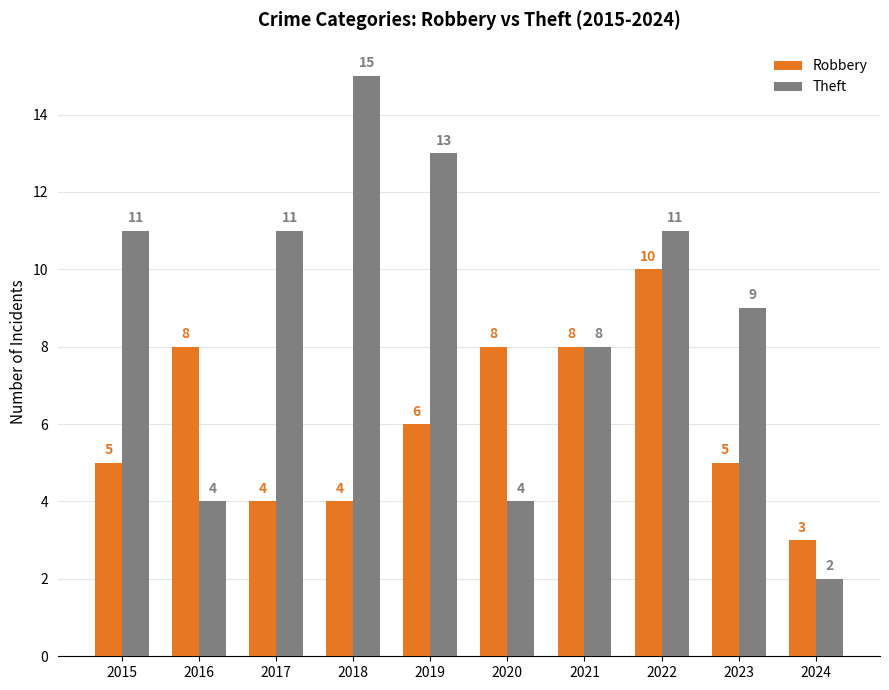

How many groups of bars are there?

10